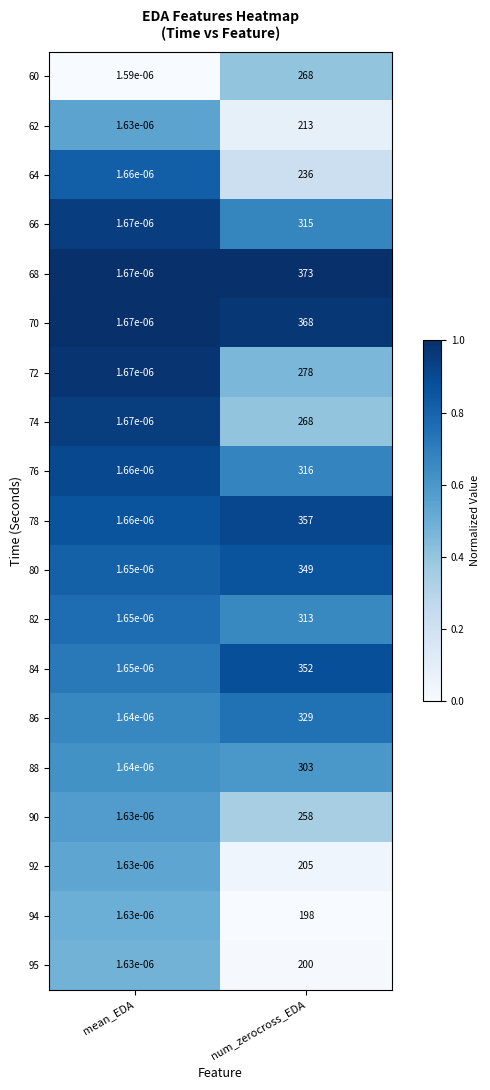

The 62 series shows 360.8 at num_zerocross_EDA. True or false?

False